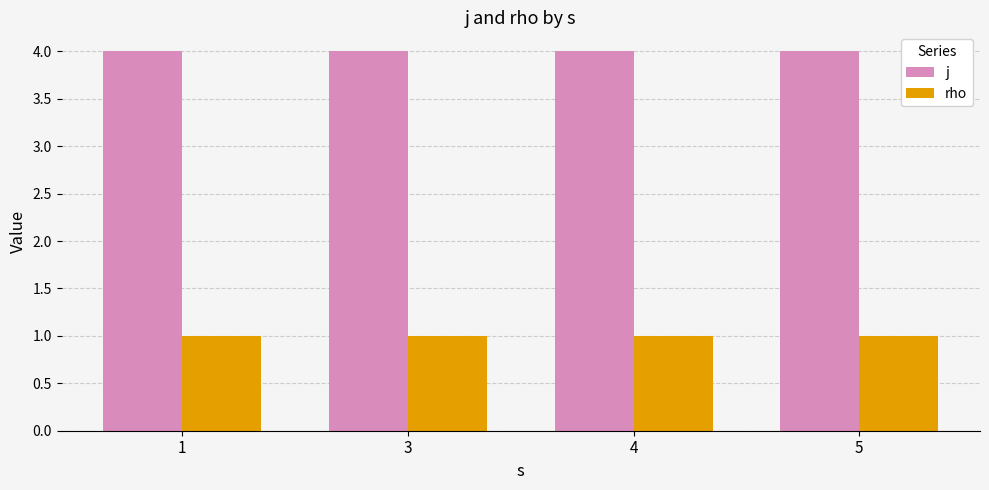

Reading left to right, transcribe all the data shown in this chart.

j: 4	4	4	4
rho: 1	1	1	1